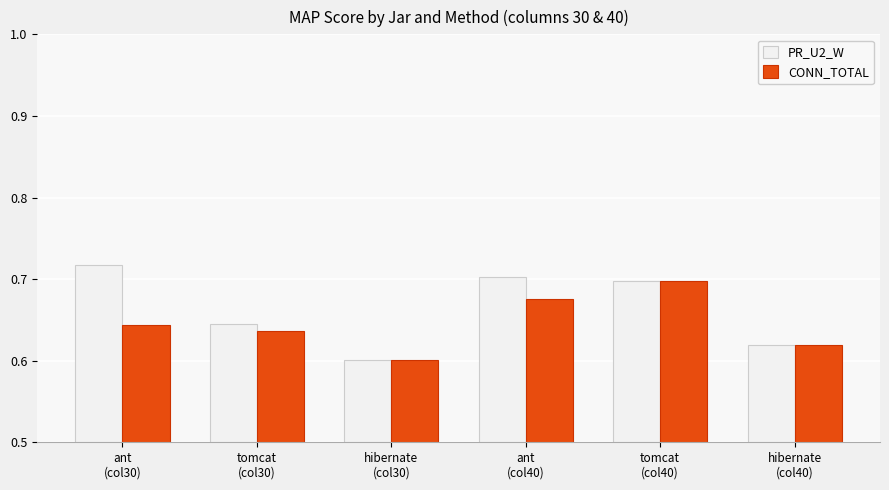

Rank the series by their average value, from lowest to highest.

CONN_TOTAL, PR_U2_W